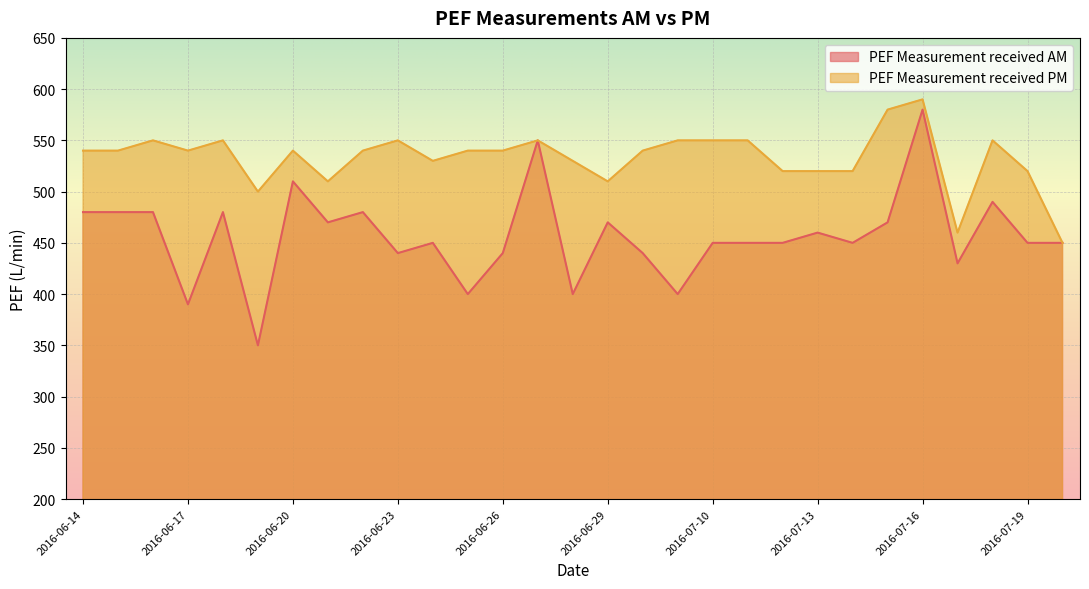

Rank the categories by PEF Measurement received PM value from highest to lowest.

2016-07-16, 2016-07-15, 2016-06-16, 2016-06-18, 2016-06-23, 2016-06-27, 2016-07-09, 2016-07-10, 2016-07-11, 2016-07-18, 2016-06-14, 2016-06-15, 2016-06-17, 2016-06-20, 2016-06-22, 2016-06-25, 2016-06-26, 2016-06-30, 2016-06-24, 2016-06-28, 2016-07-12, 2016-07-13, 2016-07-14, 2016-07-19, 2016-06-21, 2016-06-29, 2016-06-19, 2016-07-17, 2016-07-20